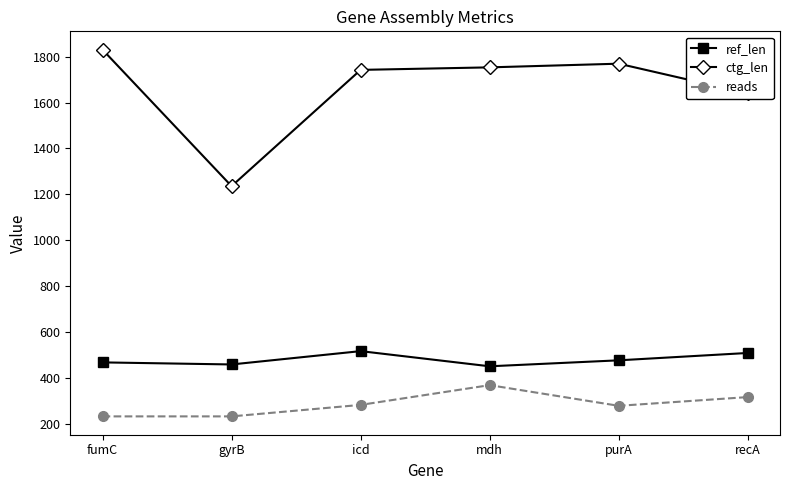

What is the sum of the ref_len values at gyrB and mdh?

912